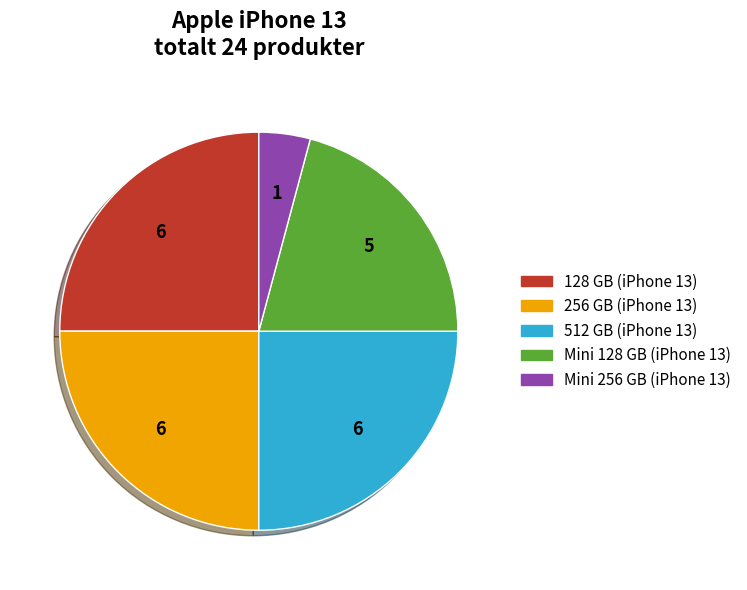

What is the smallest slice in the pie chart?

Mini 256 GB (iPhone 13)